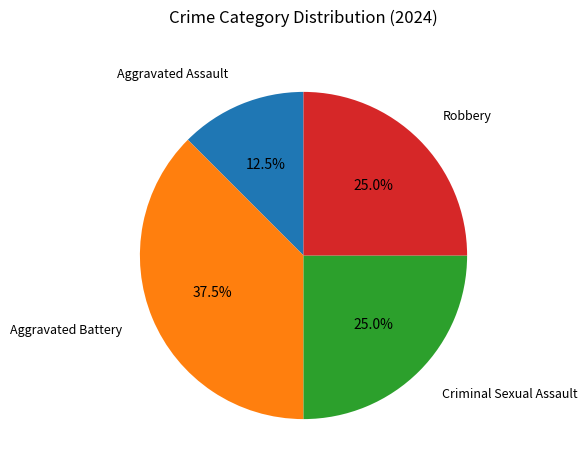

Does Aggravated Assault represent more than half of the total?

No